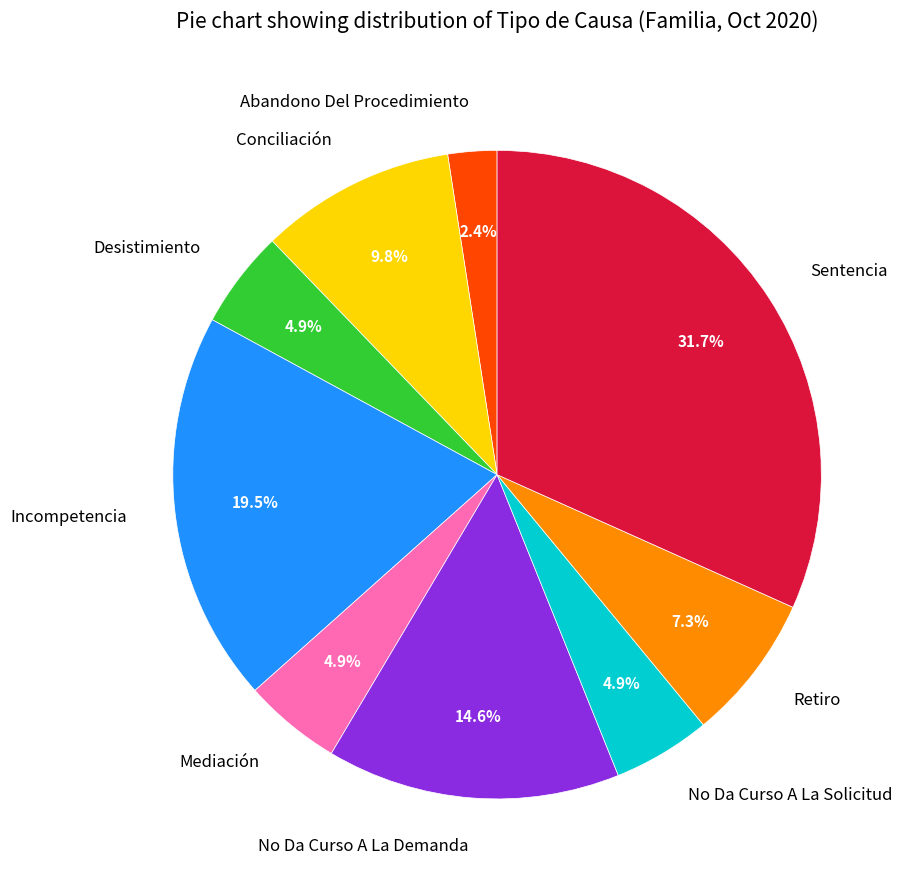

Approximately how many times larger is the value at No Da Curso A La Demanda compared to Sentencia?

0.5